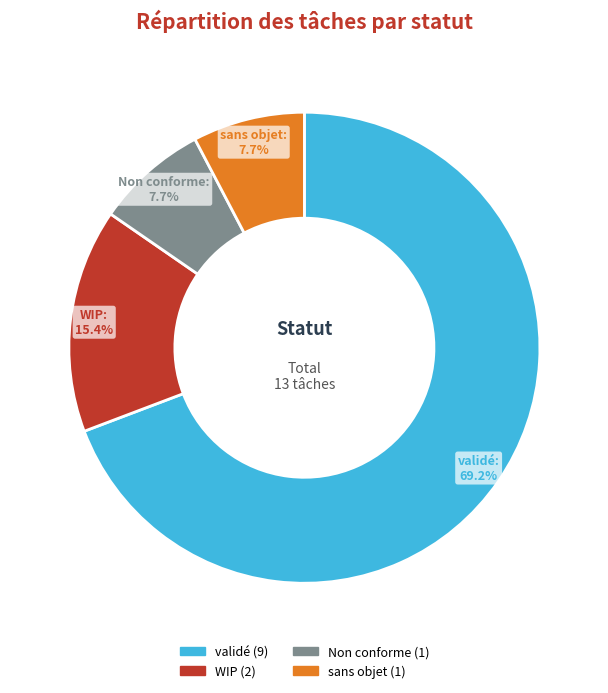

True or false: sans objet accounts for 14% of the total.

False